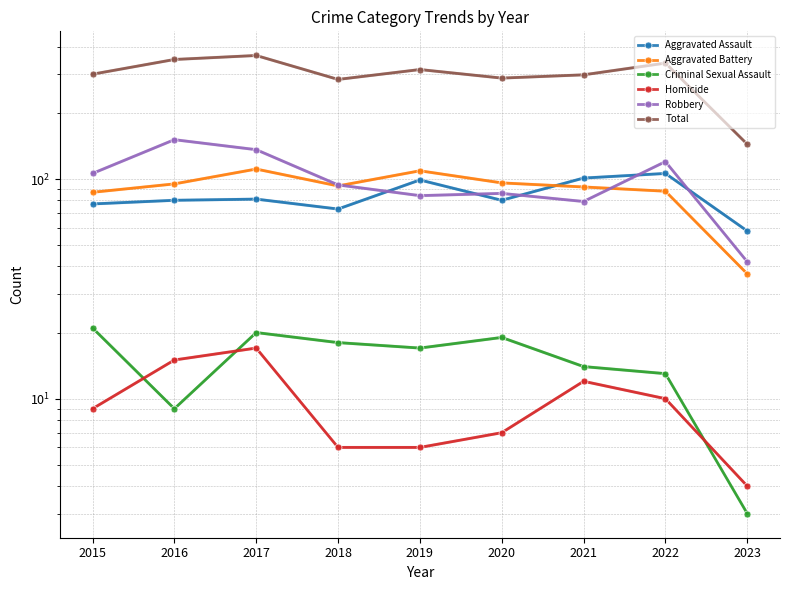

What are all the series names shown in the legend?

Aggravated Assault, Aggravated Battery, Criminal Sexual Assault, Homicide, Robbery, Total